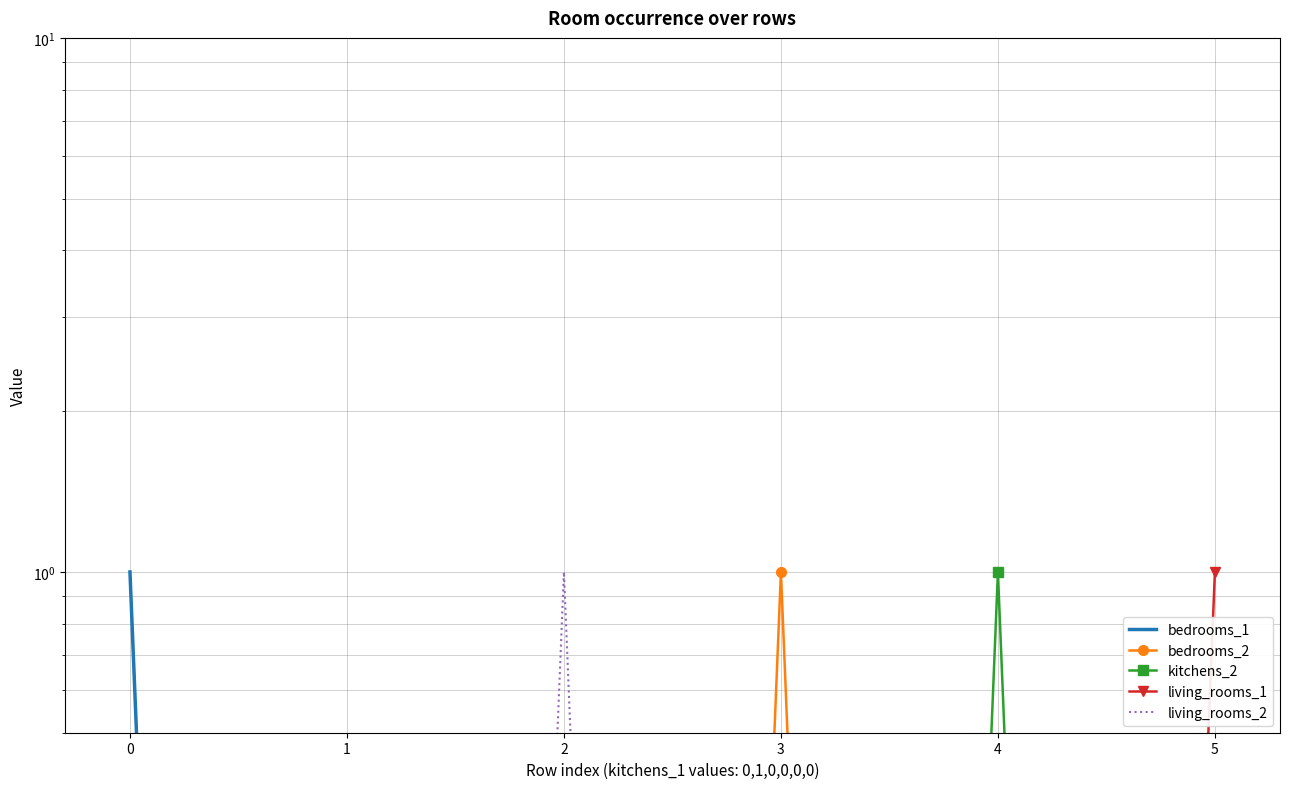

Which series has the largest range (max minus min)?

bedrooms_1